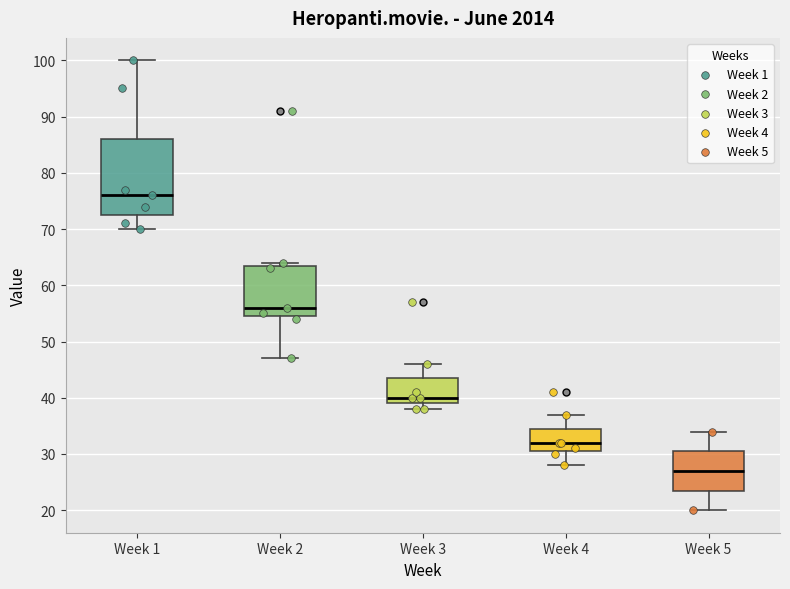

Reading left to right, transcribe this box plot: for each box, give where its median line is, the range the box spans, and where its two whiskers end, as read against the y-axis. The values are not printed on the chart, so give them approximately, as read against the axis.

Week 1: median 76, box 73 to 86, whiskers 70 to 100
Week 2: median 56, box 55 to 64, whiskers 47 to 64 (just above the box's upper edge)
Week 3: median 40, box 39 to 44, whiskers 38 to 46
Week 4: median 32, box 31 to 35, whiskers 28 to 37
Week 5: median 27, box 24 to 31, whiskers 20 to 34